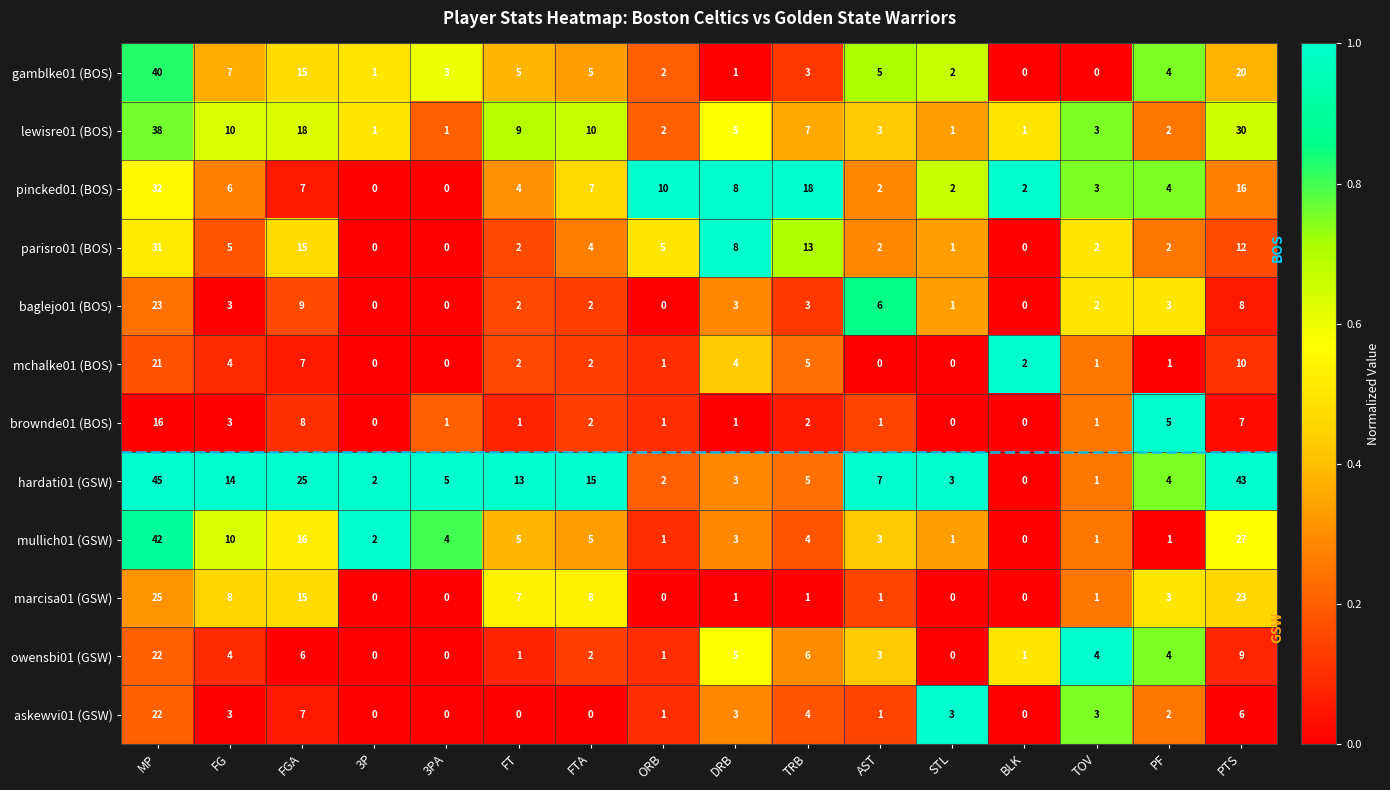

The value of pincked01 (BOS) at MP is 50. True or false?

False